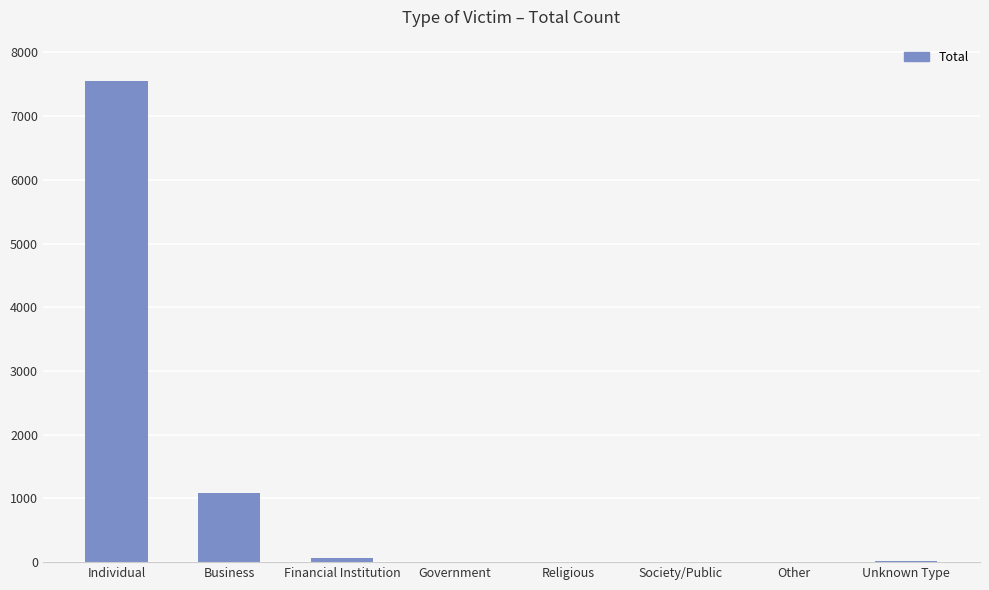

What is the maximum value shown in the chart?

7544